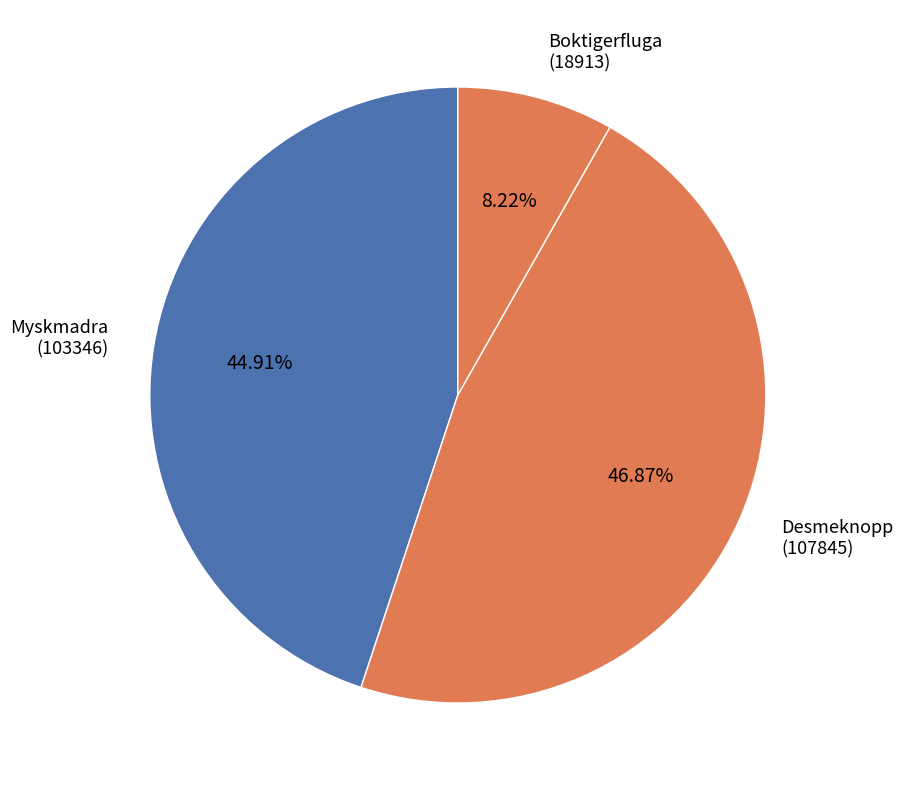

What is the smallest slice in the pie chart?

Boktigerfluga (18913)